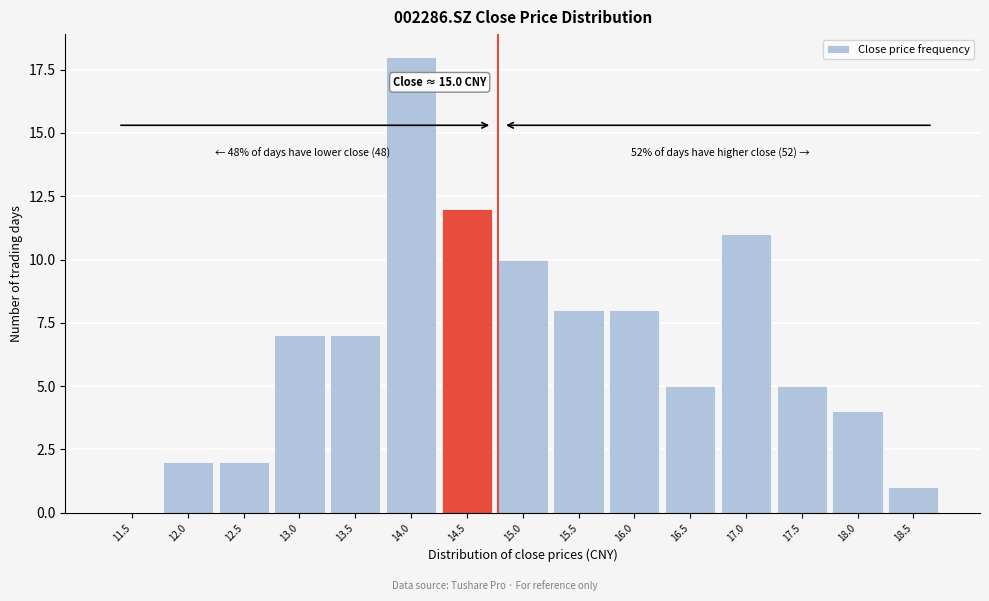

Reading right to left, extract all data points from this chart.

18.5=1	18.0=4	17.5=5	17.0=11	16.5=5	16.0=8	15.5=8	15.0=10	14.5=12	14.0=18	13.5=7	13.0=7	12.5=2	12.0=2	11.5=0